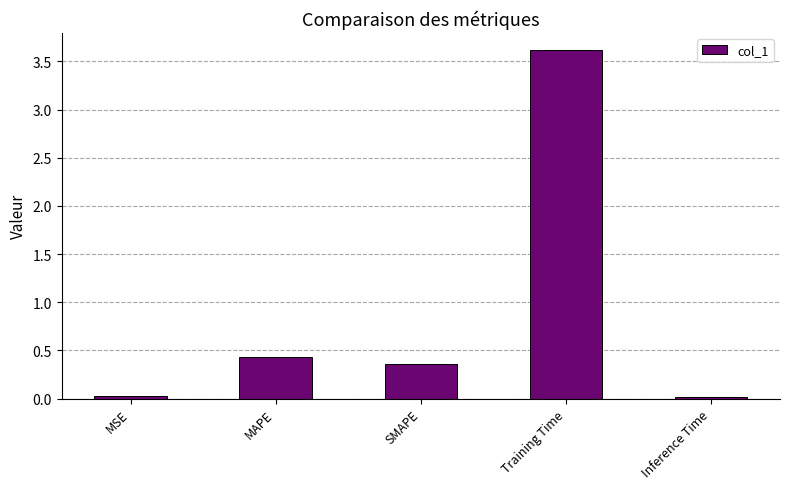

The value at MAPE is 0.6. True or false?

False